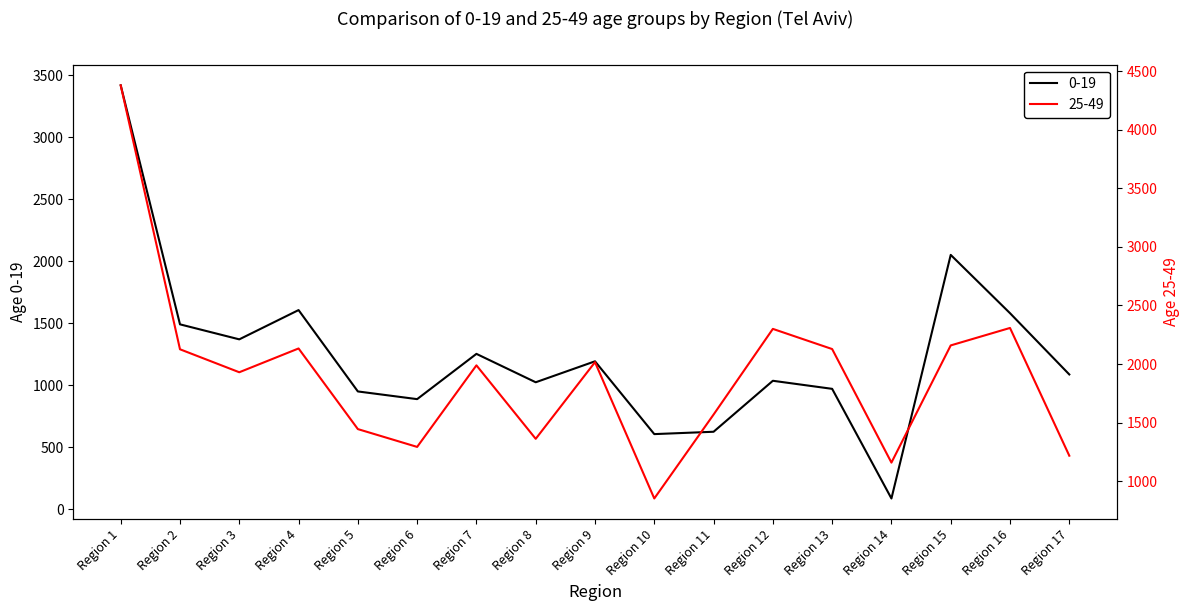

True or false: 25-49 has more than 1 interior local peaks.

True